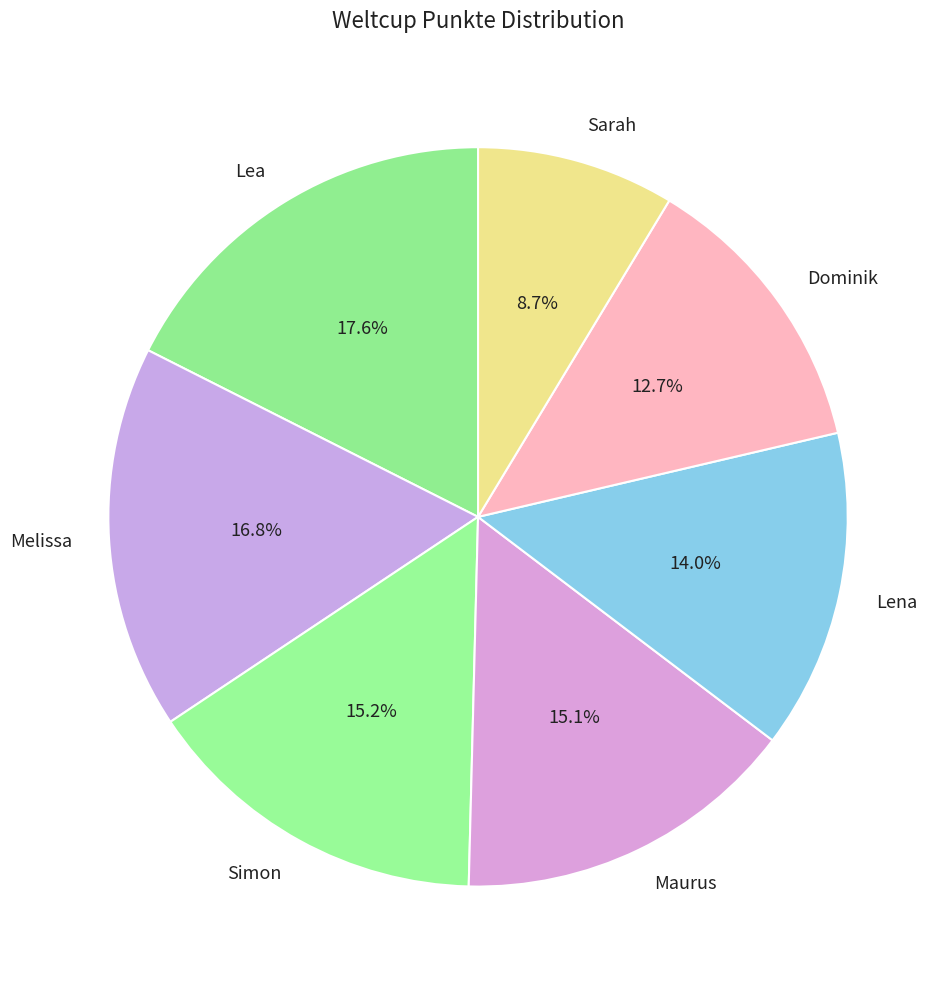

To the nearest percent, what is the average slice percentage?

14%